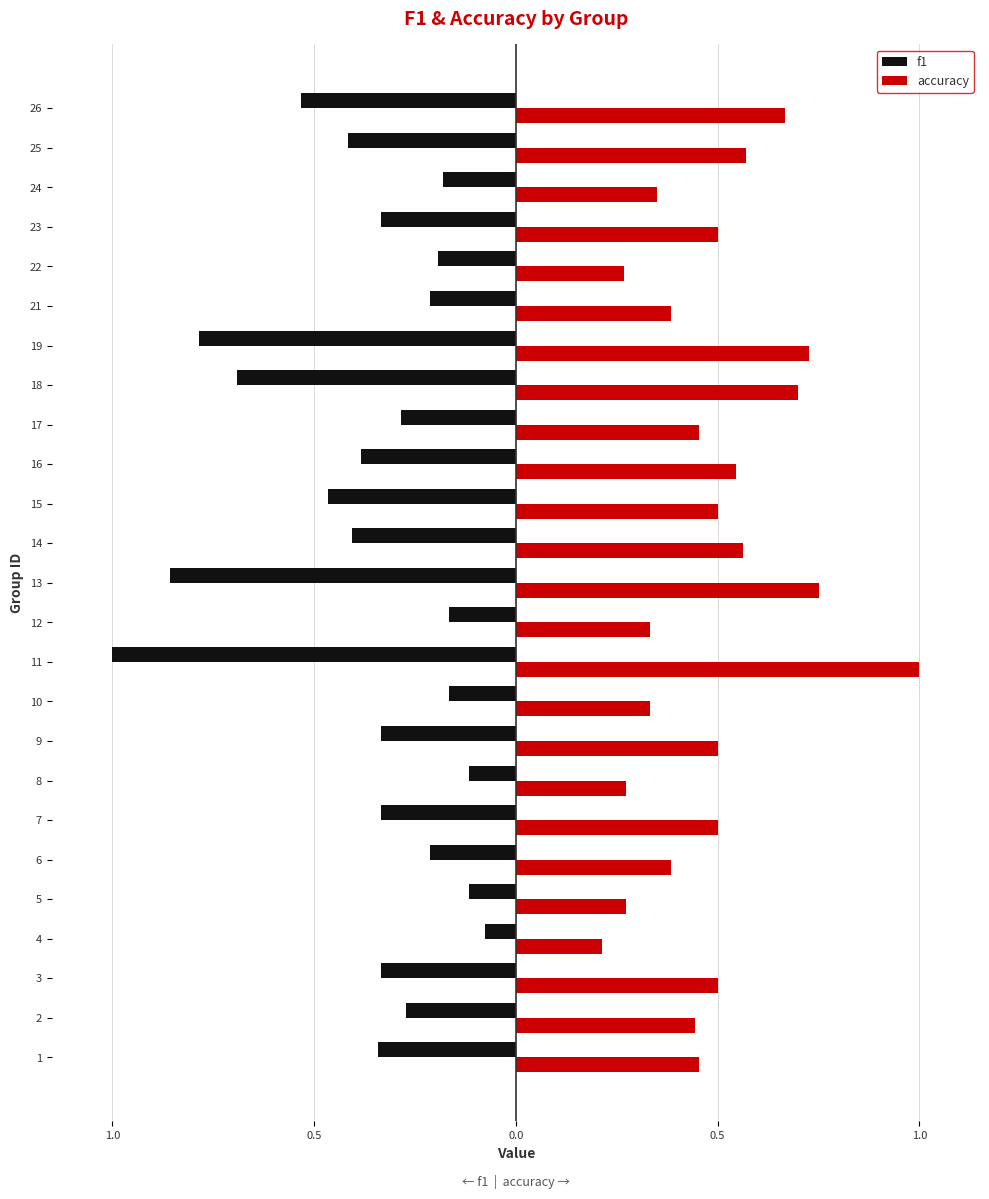

What is the sum of the accuracy values at 14 and 23?

1.1